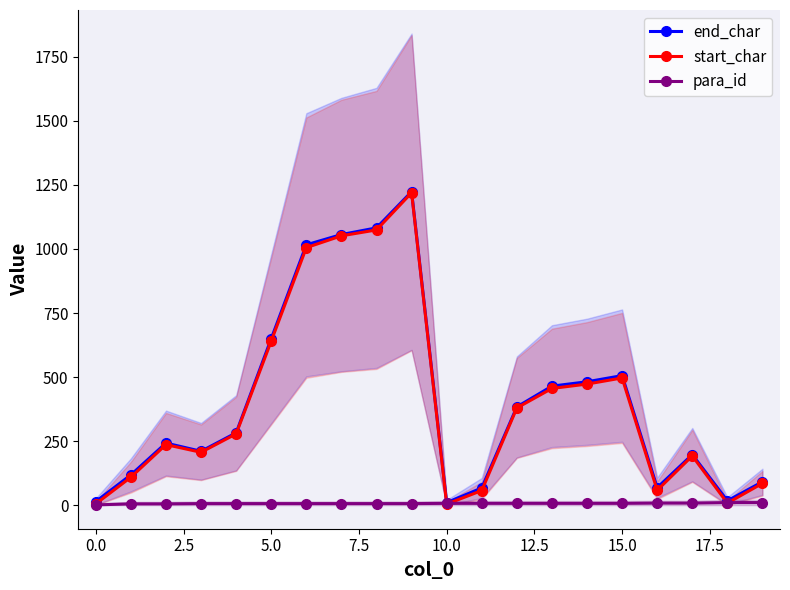

True or false: start_char has more than 1 interior local peaks.

True